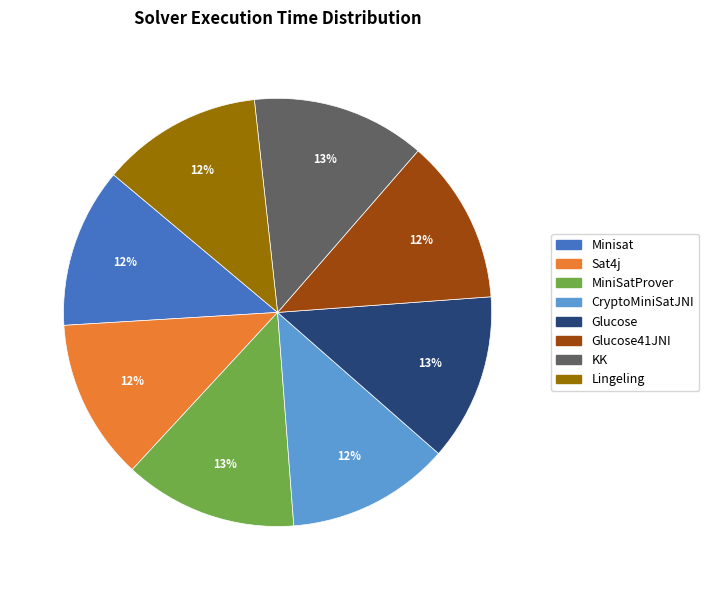

How many slices are in this pie chart?

8